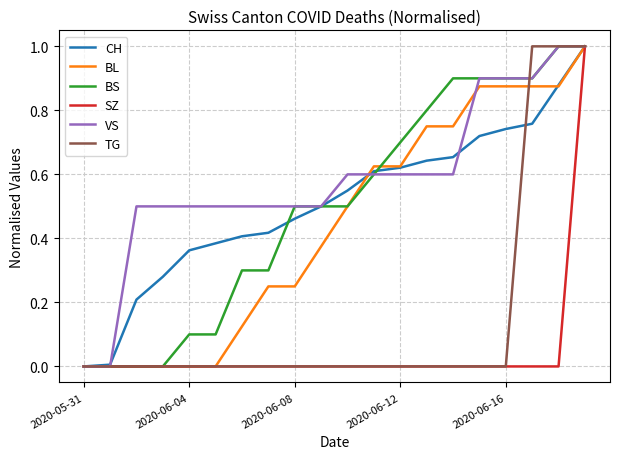

Which series has the largest range (max minus min)?

CH